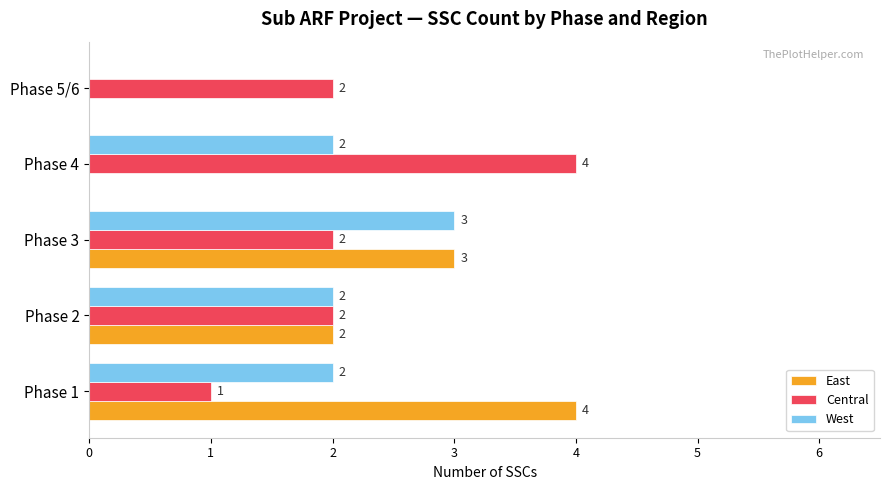

At which category is the sum across all series the highest?

Phase 3